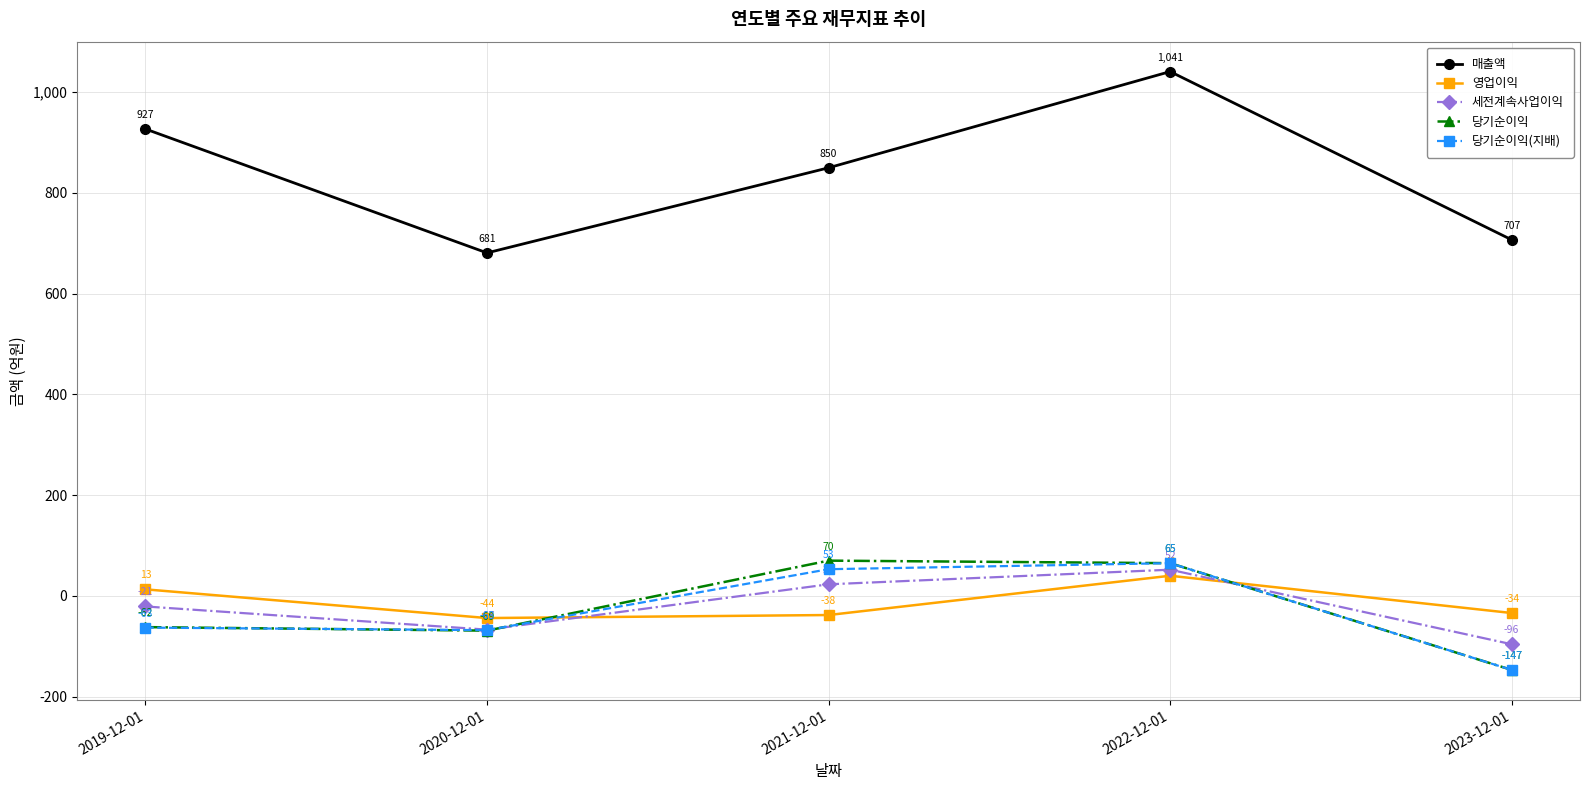

Does the chart have visible grid lines?

Yes